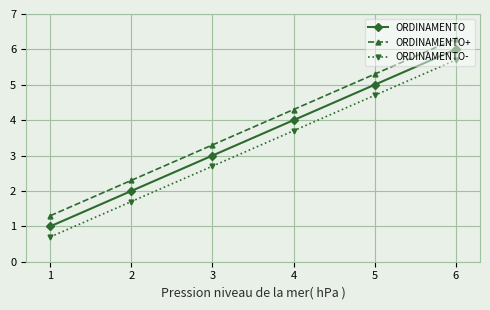

What is the average value of the ORDINAMENTO+ series?

3.8